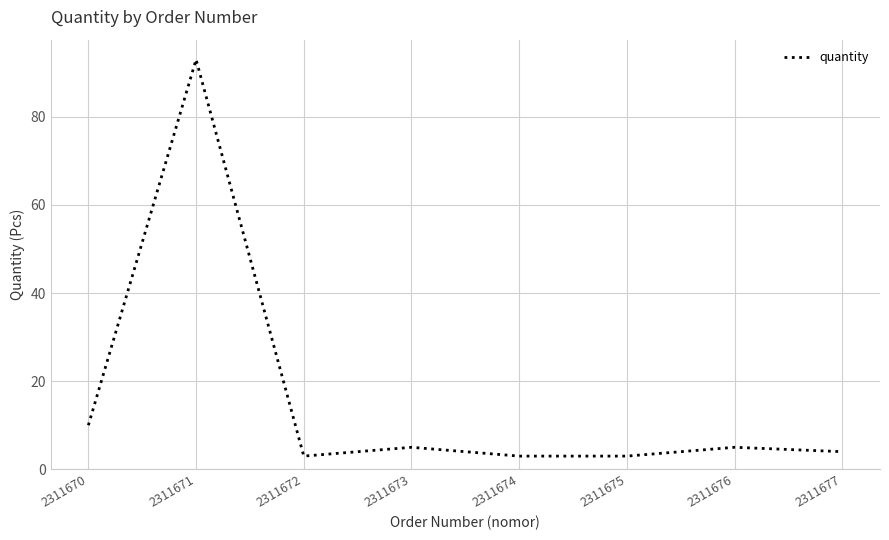

What is the change in value from 2311676 to 2311677?

-1